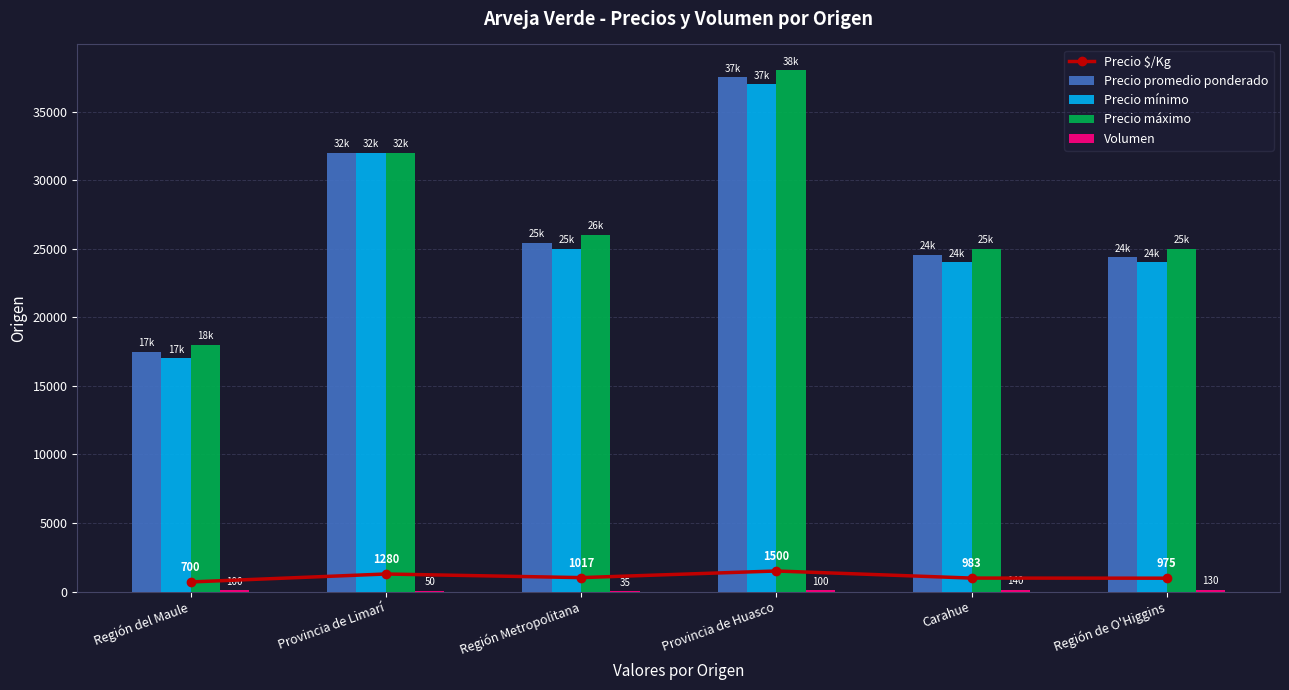

What is the difference between the Precio promedio ponderado values at Región de O'Higgins and Provincia de Huasco?

13115